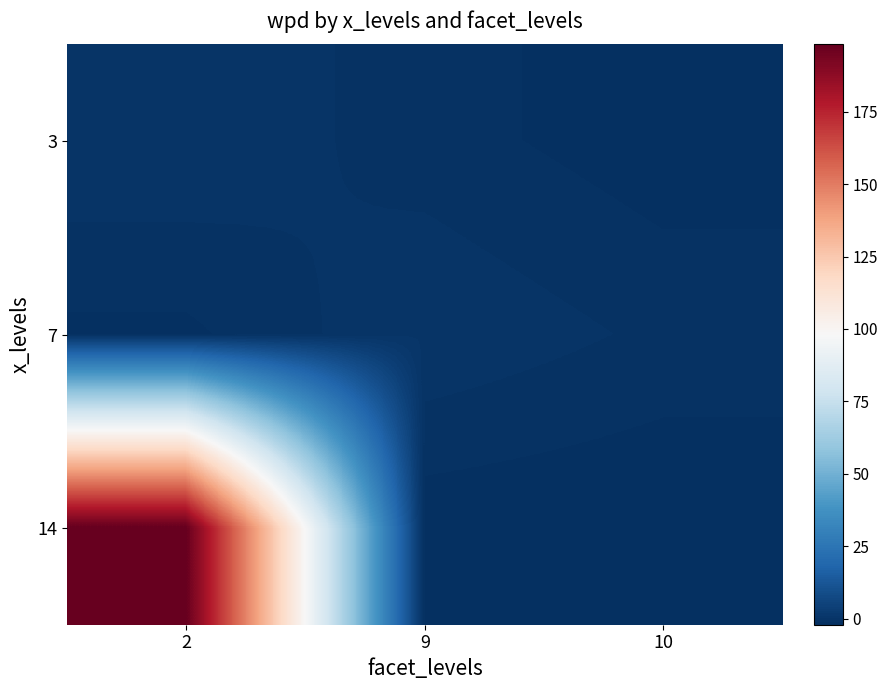

What is the total value across all series at 10?

-4.6